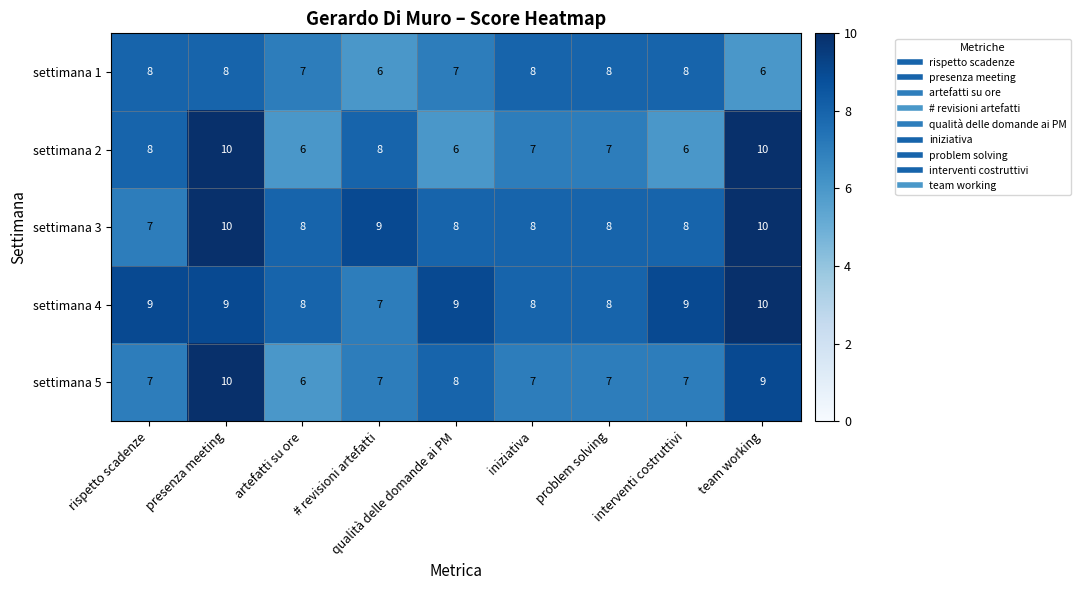

Which series changed the most between # revisioni artefatti and team working?

settimana 4